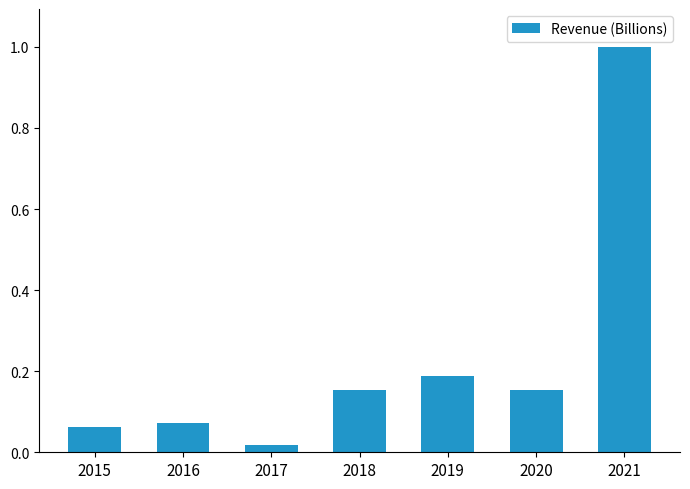

What is the maximum value shown in the chart?

118881000